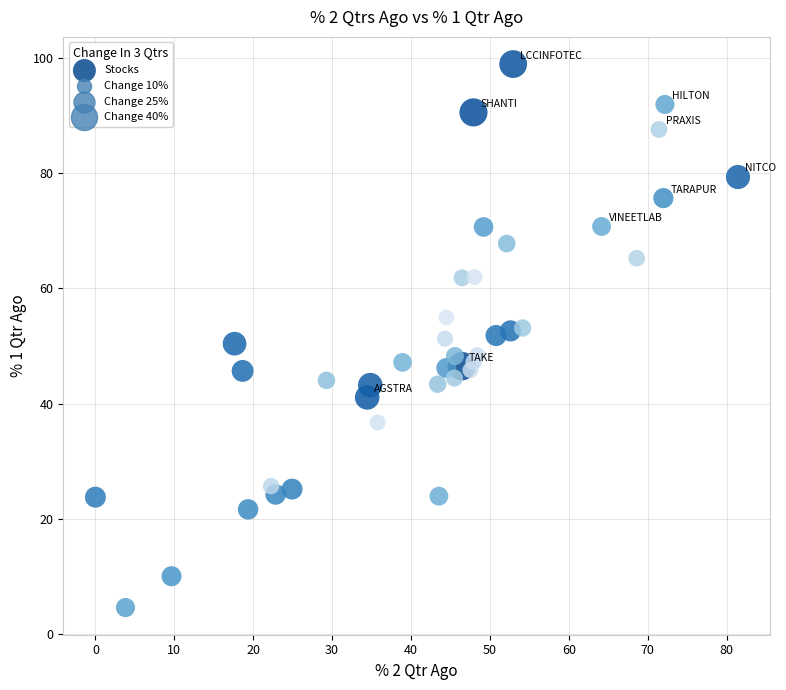

What is the range of X values (max minus min)?

81.4